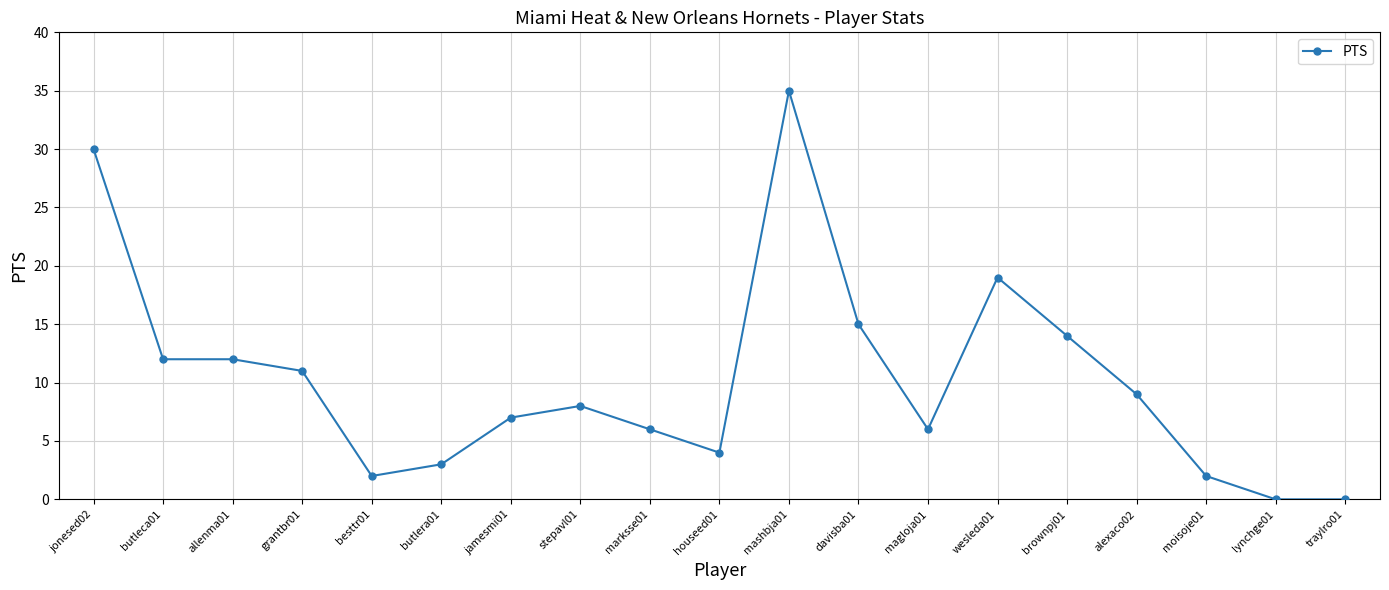

Approximately how many times larger is the value at brownpj01 compared to davisba01?

0.9